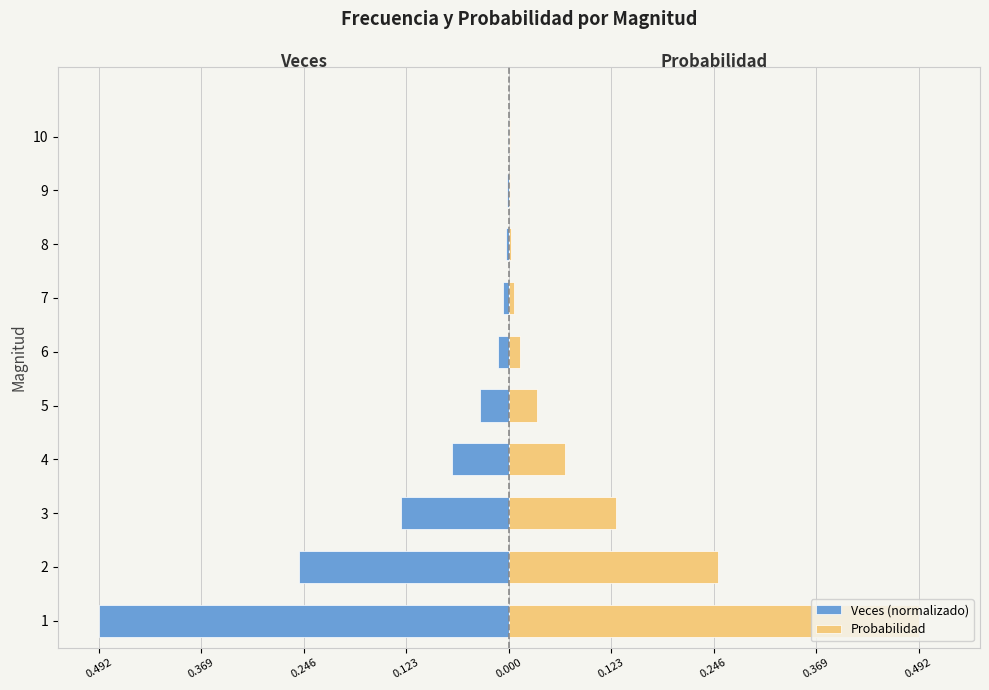

What is the minimum value for Veces (normalizado)?

-0.5